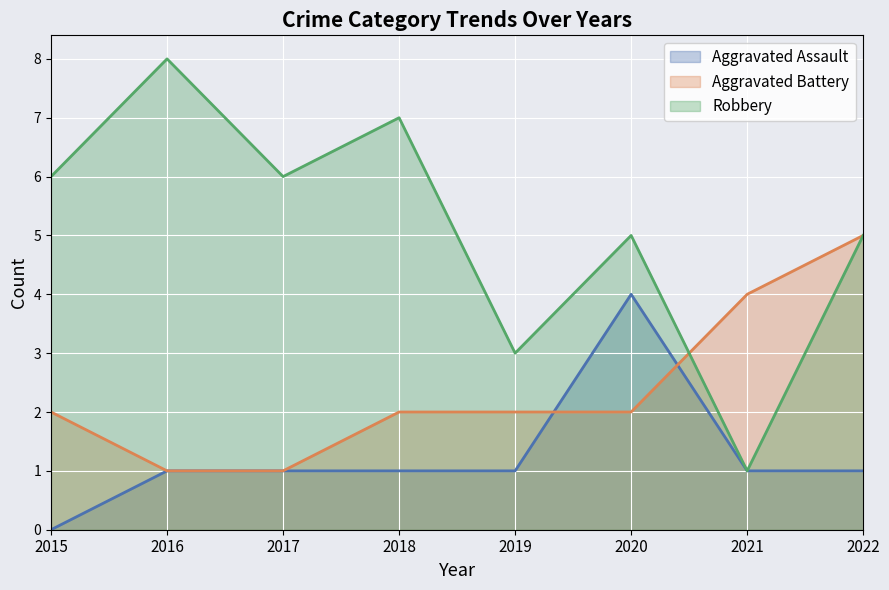

Is it true that Robbery equals 5 at 2019?

False